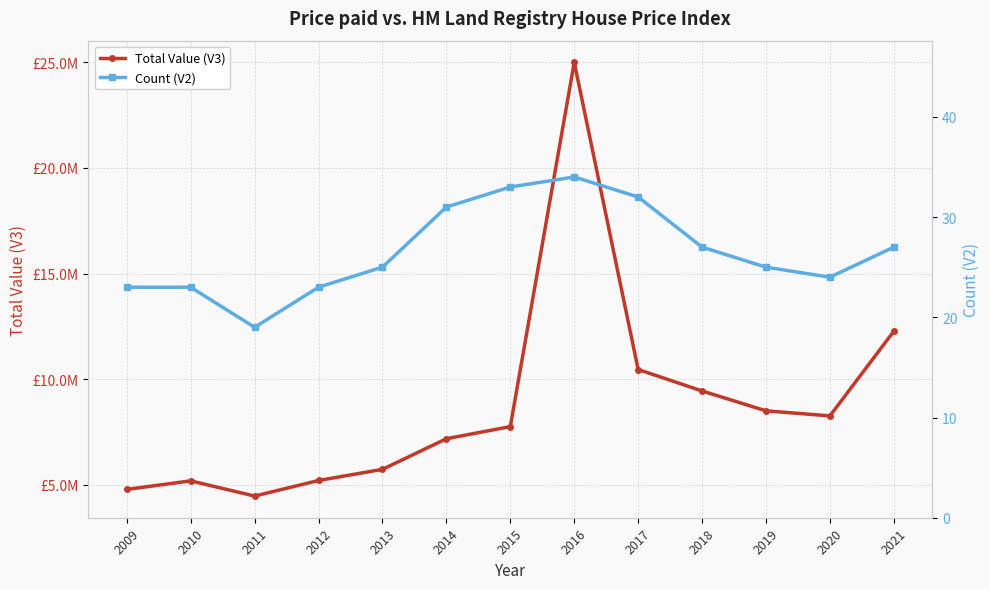

What is the spread (max minus min) of values at 2021?

12270973